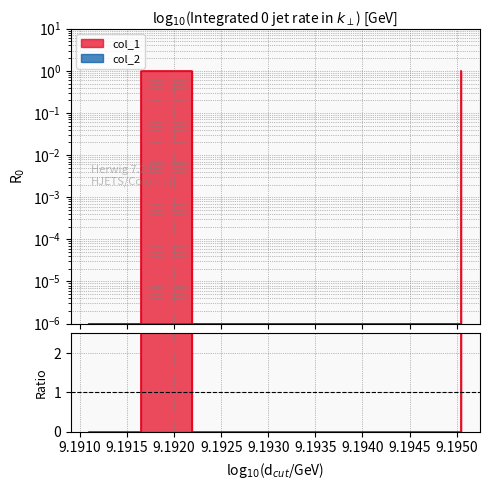

Reading left to right, transcribe all the data shown in this chart.

0.0	1.0	0.0	1.0